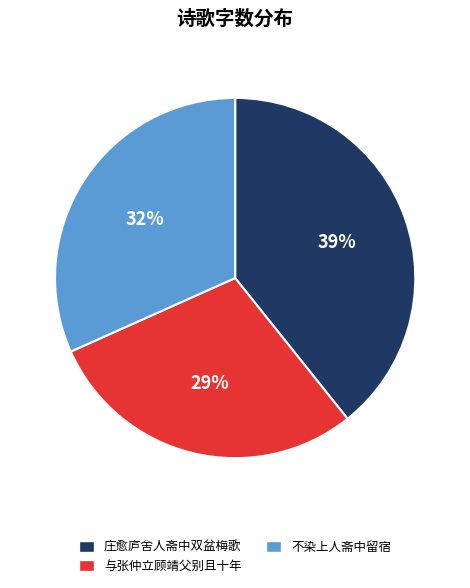

What is the ratio of the value at 不染上人斋中留宿 to the value at 庄愈庐舍人斋中双盆梅歌?

0.8